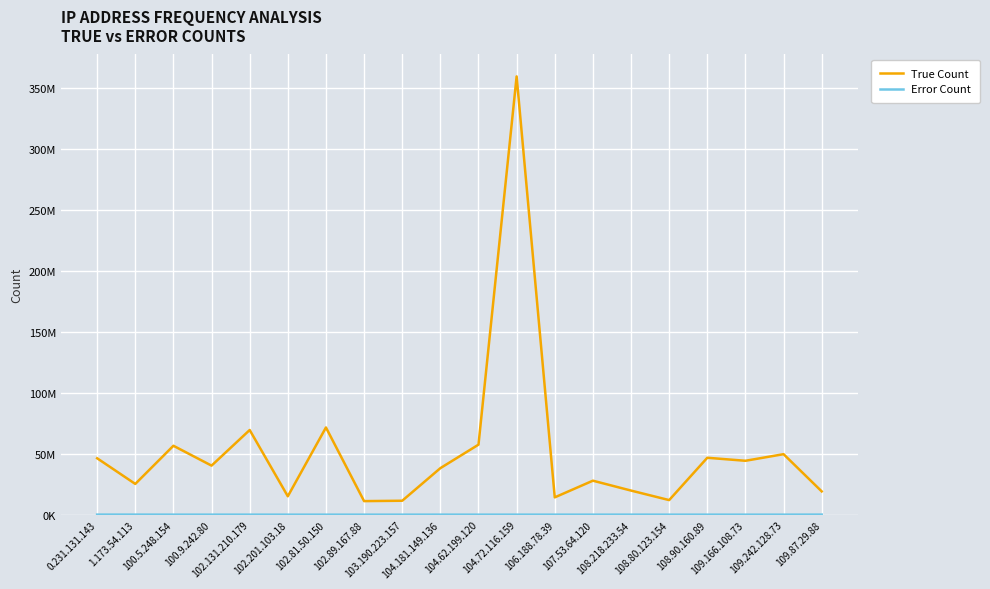

Which category has the highest value in the Error Count series?

109.87.29.88